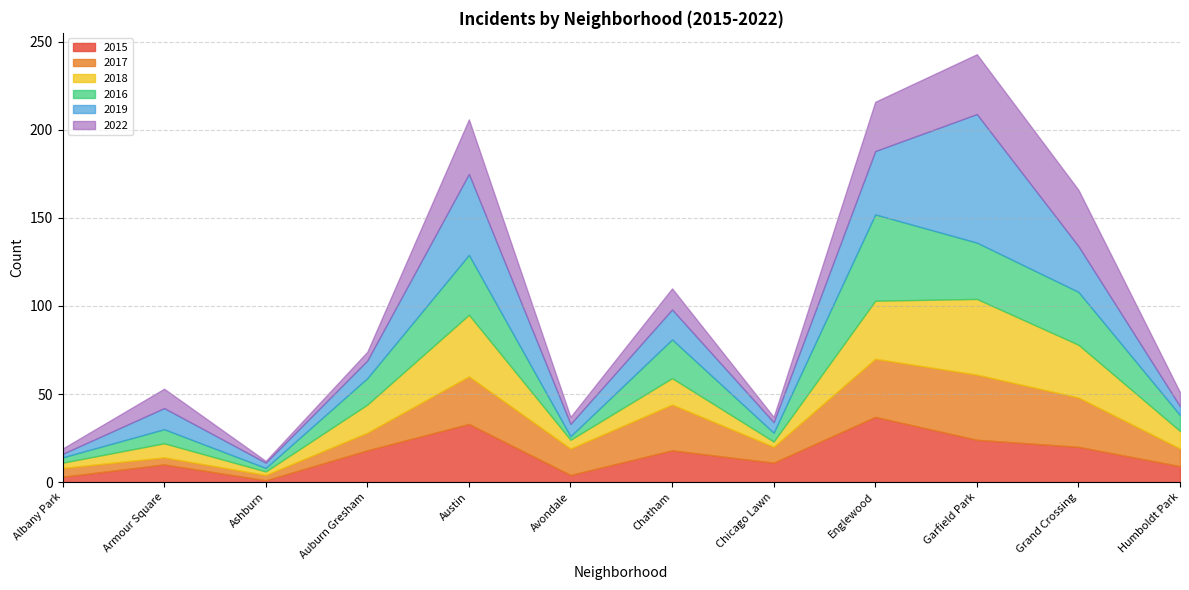

Where is 2019 nearest to the value 37?

Englewood